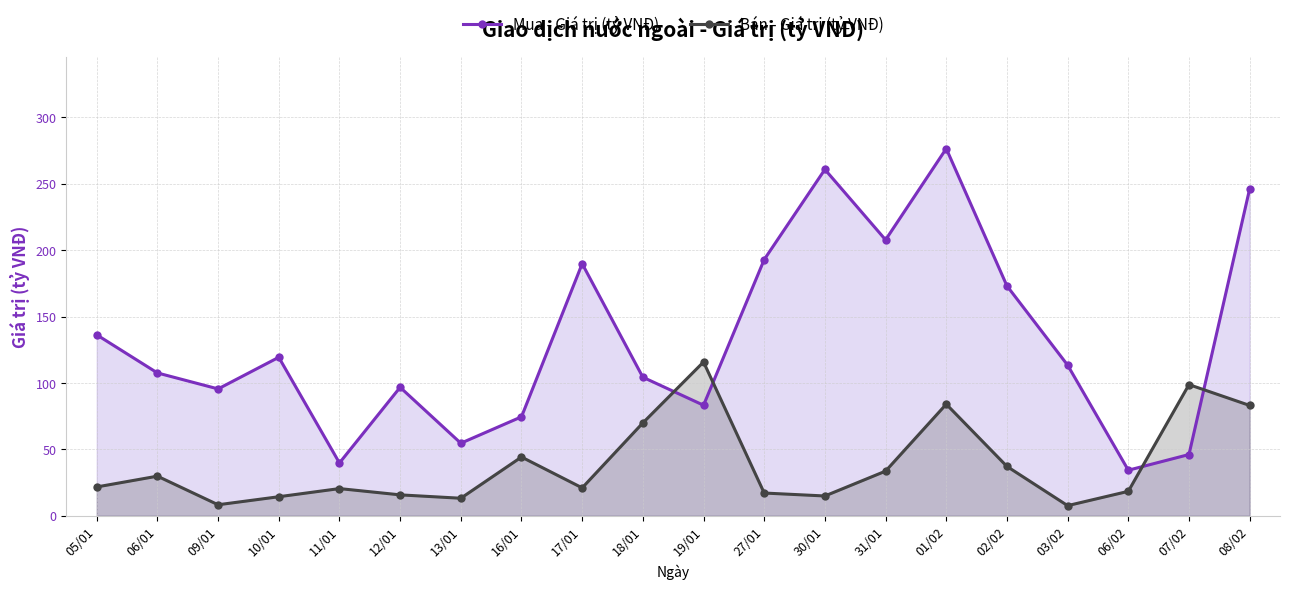

What is the difference between the maximum and second lowest values in the Bán - Giá trị (tỷ VNĐ) series?

107.5